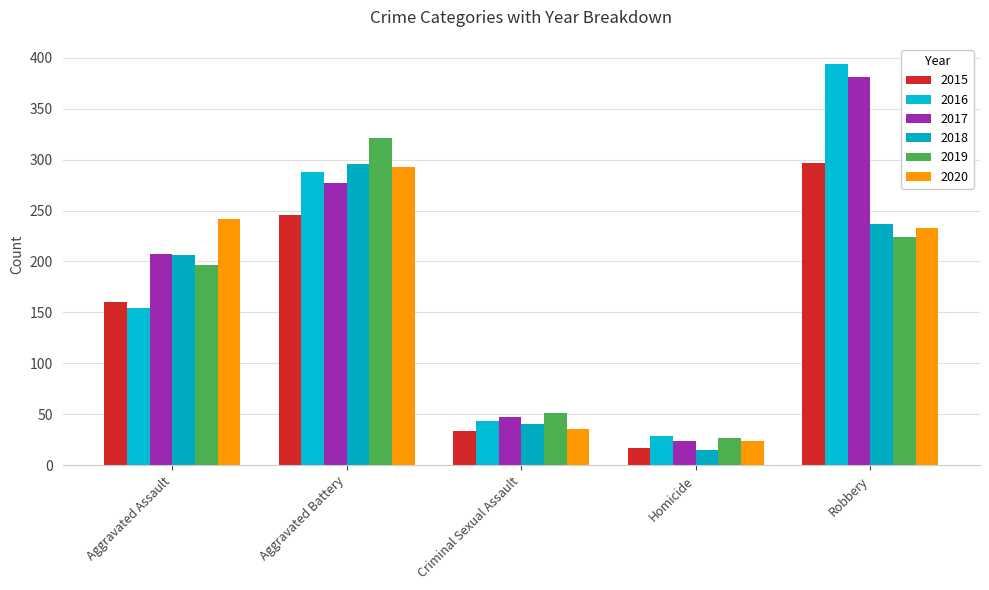

At how many categories does at least one series exceed 75?

3